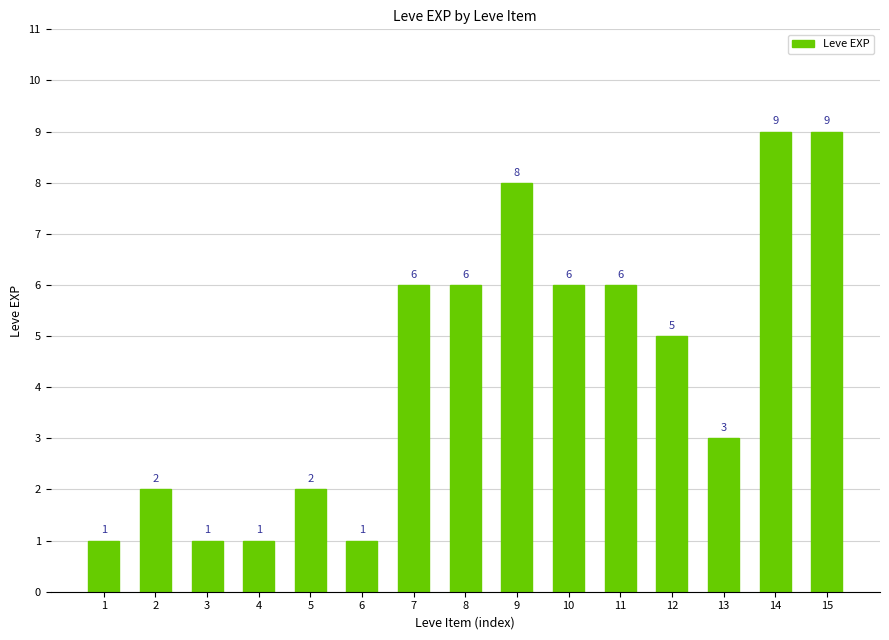

Is it true that the value at 2 is 2?

True